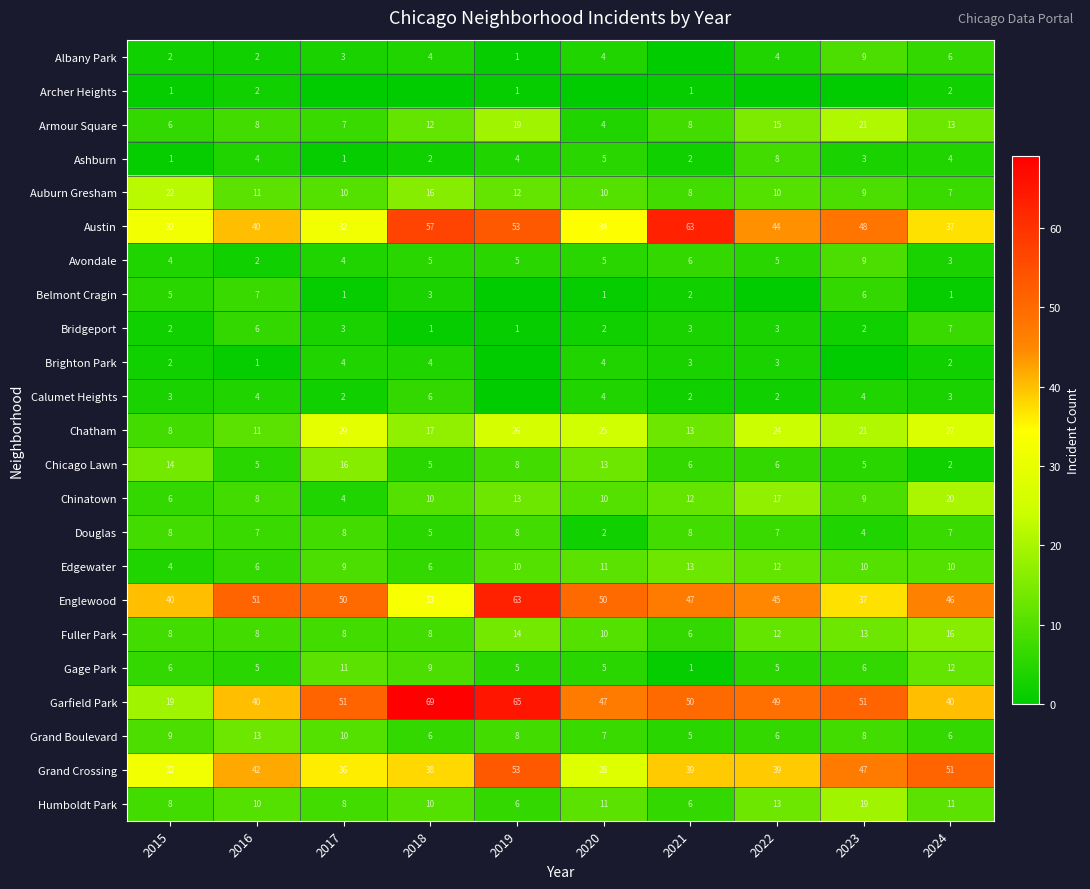

What value does the Grand Crossing series have at 2020, to the nearest 10?

30